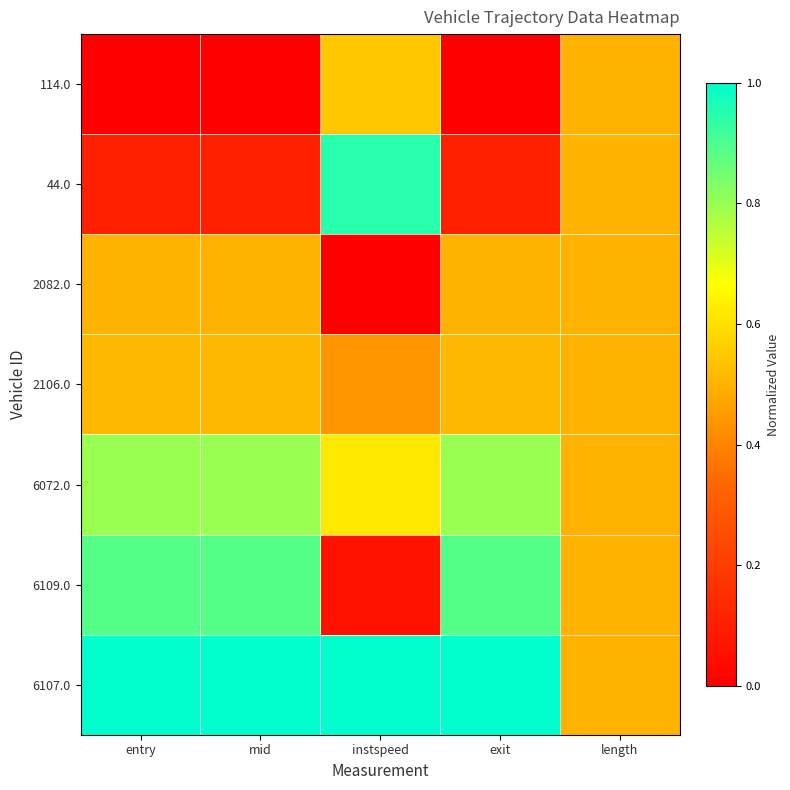

What is the greatest value displayed?

1.0